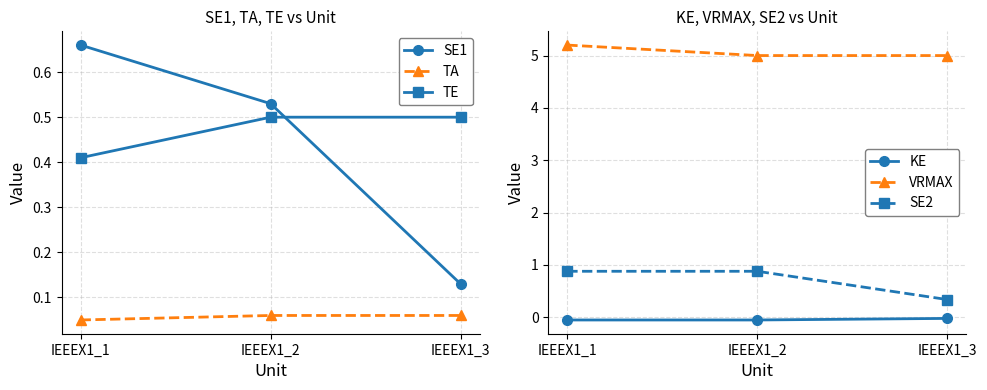

What is the difference between the TE values at IEEEX1_2 and IEEEX1_1?

0.1